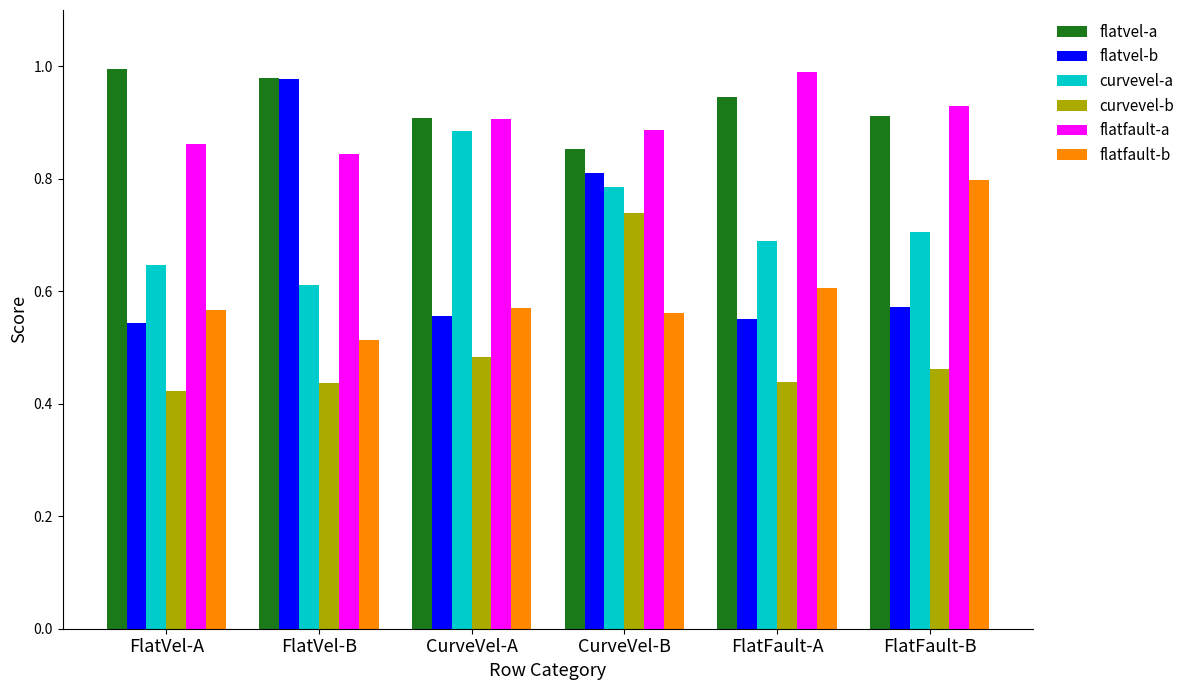

At how many categories does at least one series exceed 0?

6